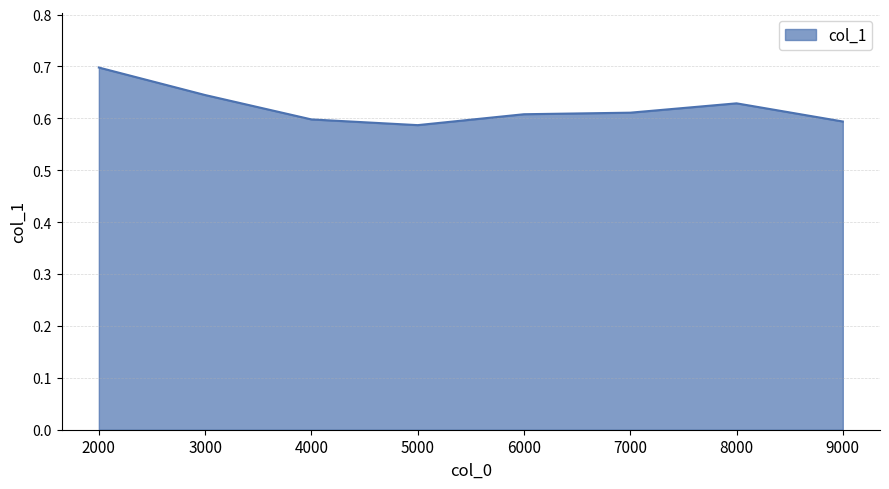

Which has a higher value, 3000 or 5000?

3000